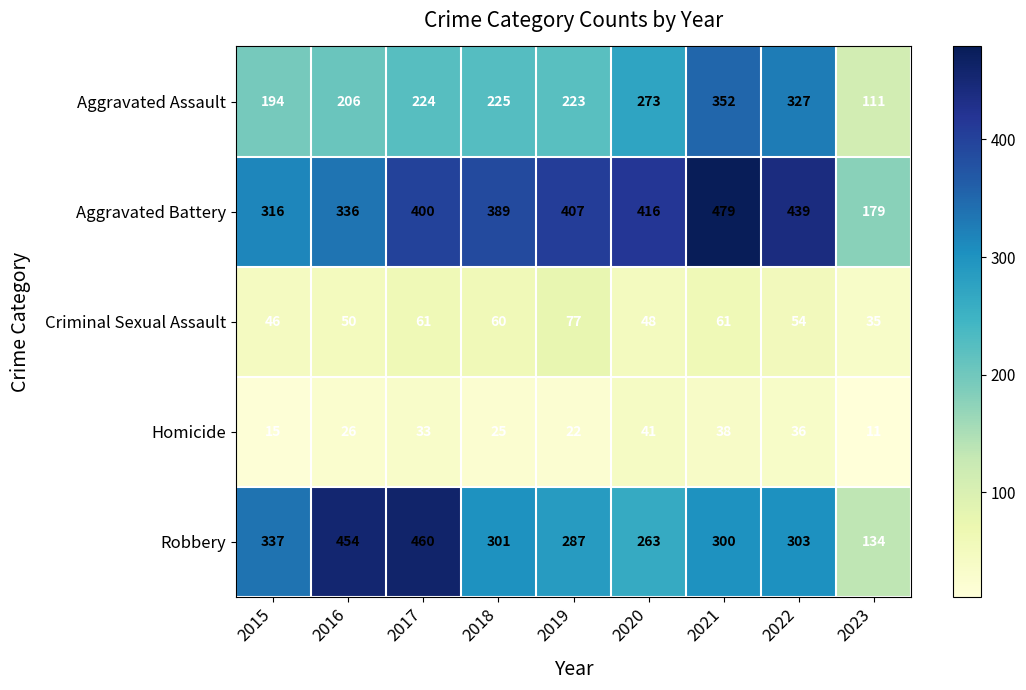

What is the sum of the Criminal Sexual Assault values at 2017 and 2021?

122